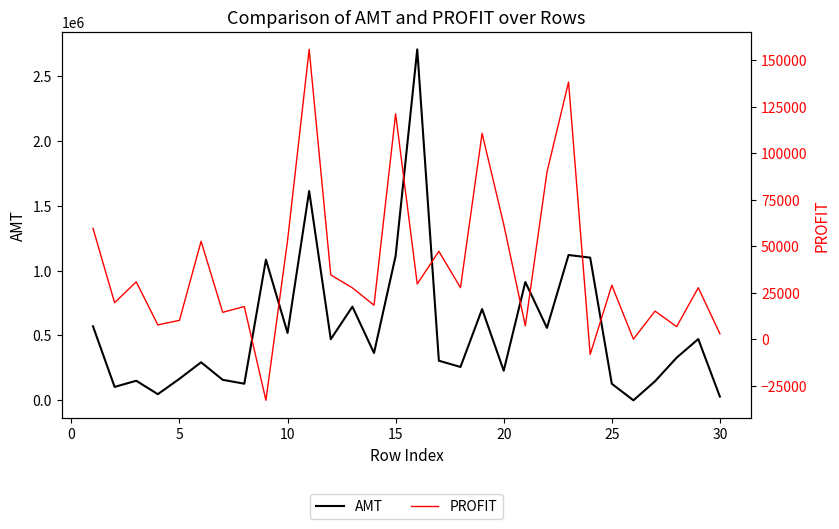

True or false: AMT has more than 2 interior local peaks.

True